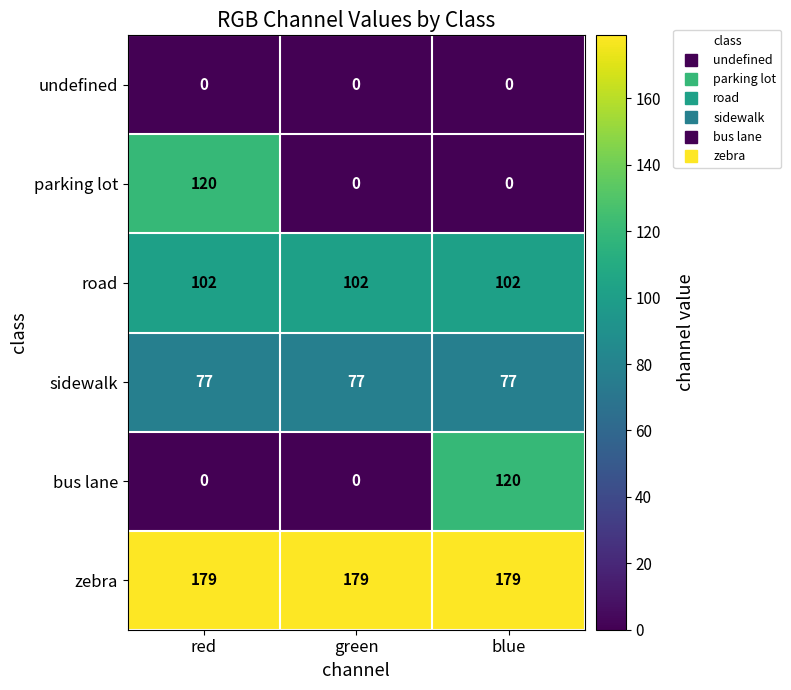

What is the difference between the highest and lowest values at blue?

179